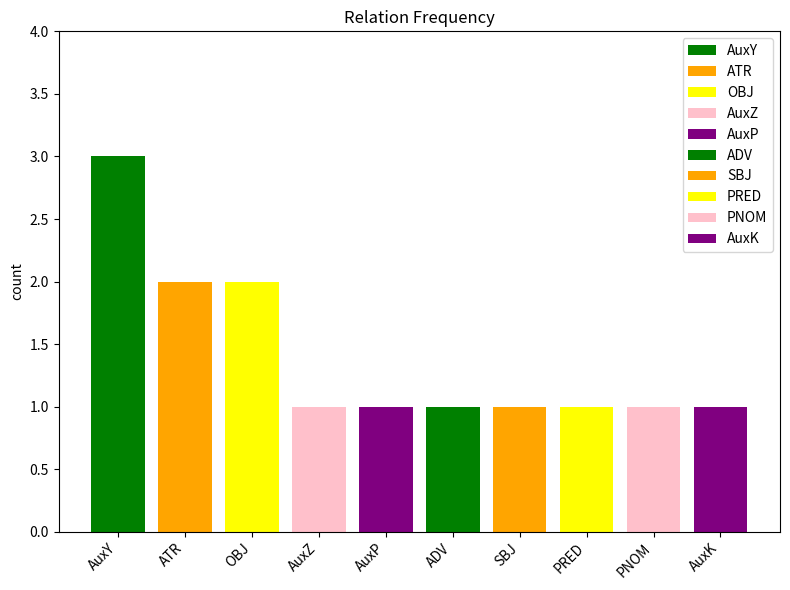

What is the smallest value displayed?

1